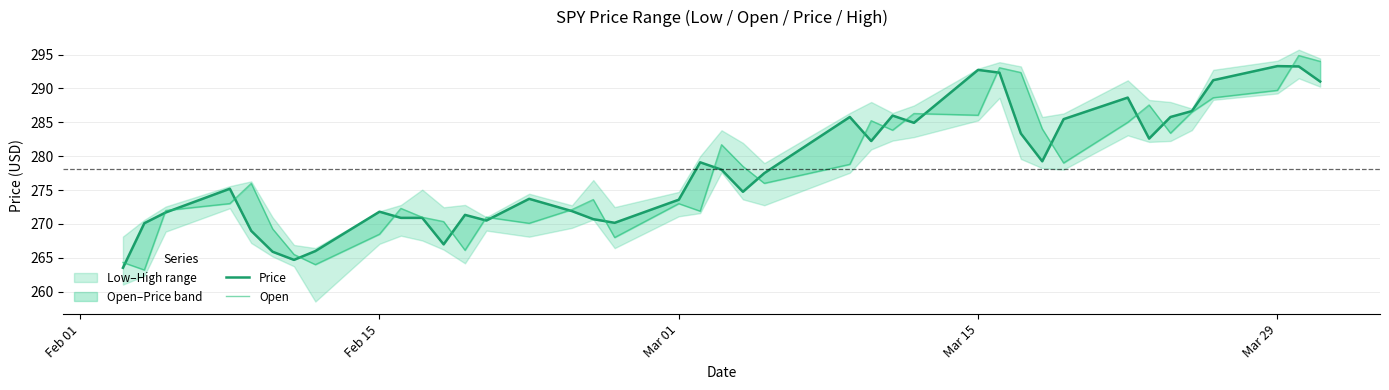

How many times do Open and Price cross each other?

22